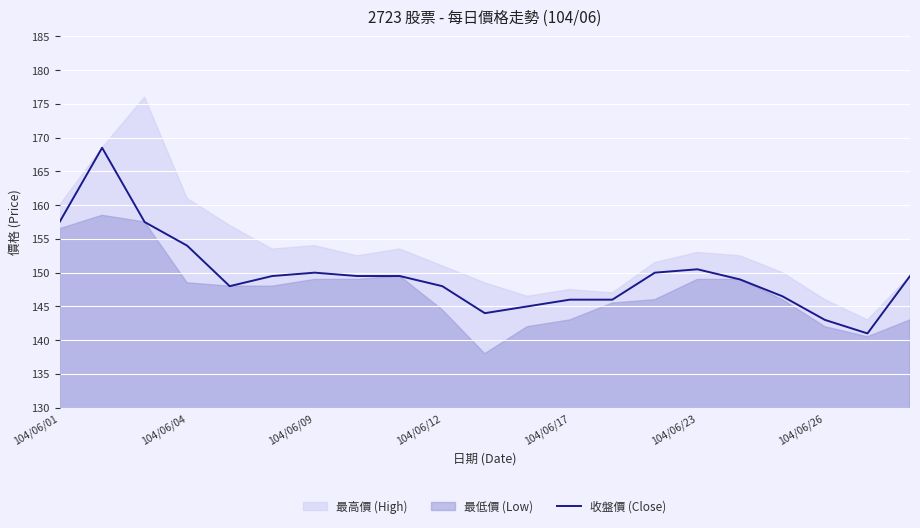

Is it true that 收盤價 (Close) equals 150.0 at 104/06/09?

True